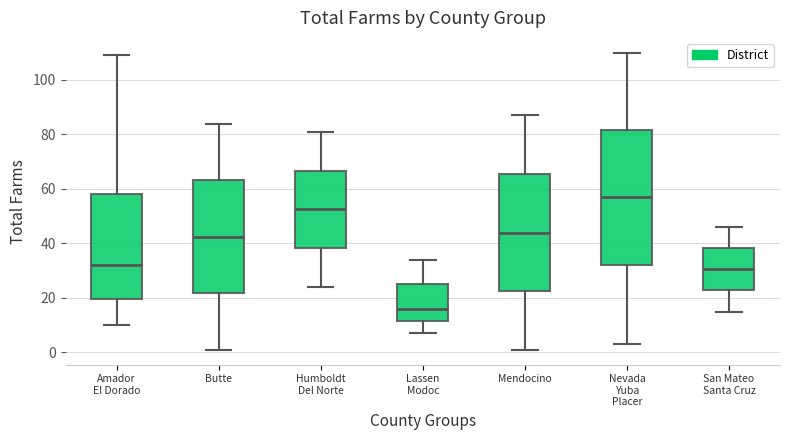

Reading left to right, transcribe this box plot: for each box, give where its median line is, the range the box spans, and where its two whiskers end, as read against the y-axis. The values are not printed on the chart, so give them approximately, as read against the axis.

Amador El Dorado: median 32, box 20 to 58, whiskers 10 to 110
Butte: median 42, box 22 to 64, whiskers 2 to 84
Humboldt Del Norte: median 52, box 38 to 66, whiskers 24 to 82
Lassen Modoc: median 16, box 12 to 26, whiskers 8 to 34
Mendocino: median 44, box 22 to 66, whiskers 2 to 88
Nevada Yuba Placer: median 58, box 32 to 82, whiskers 4 to 110
San Mateo Santa Cruz: median 30, box 22 to 38, whiskers 16 to 46